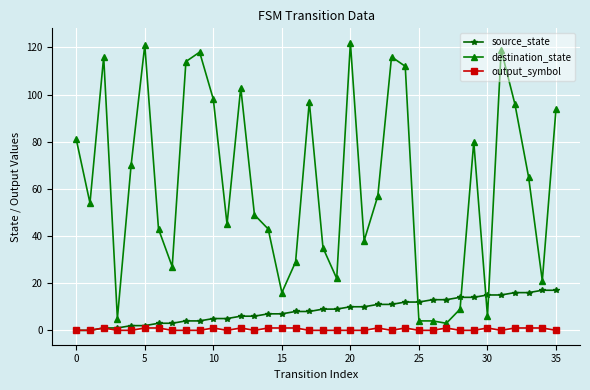

Which series has the largest range (max minus min)?

destination_state